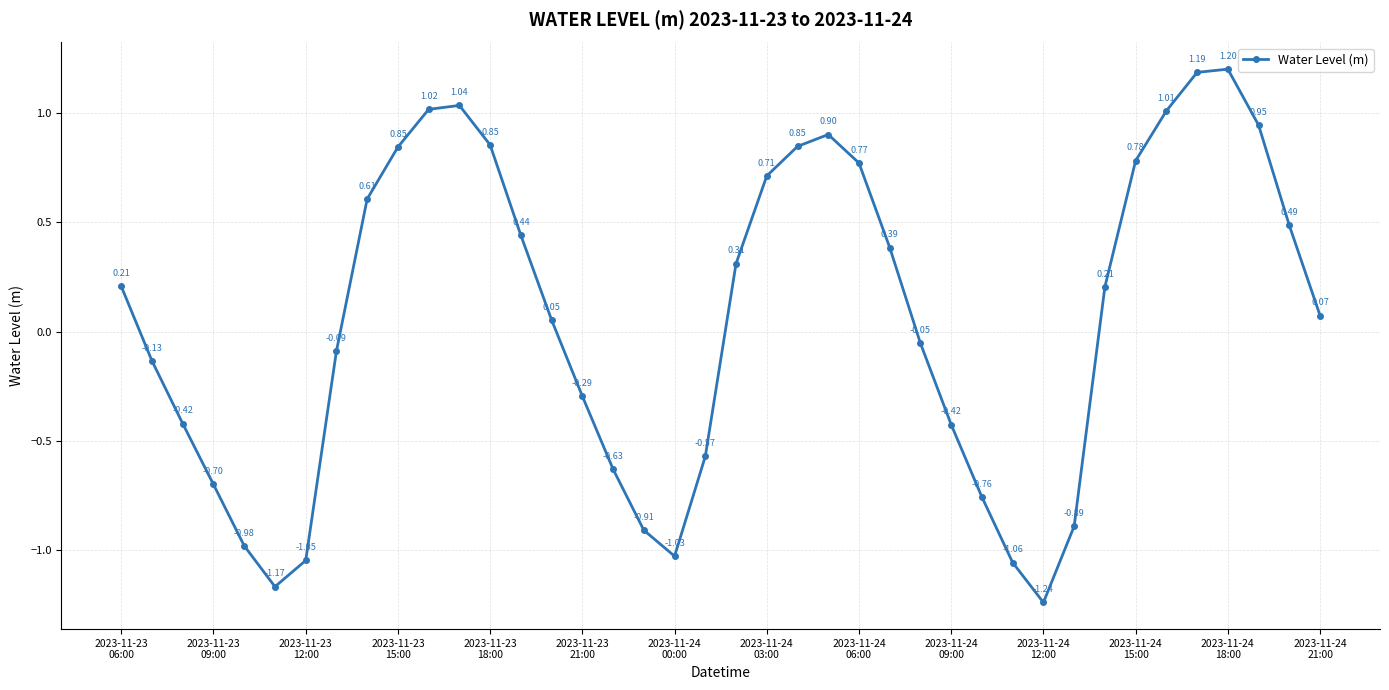

How many values are below 0?

18